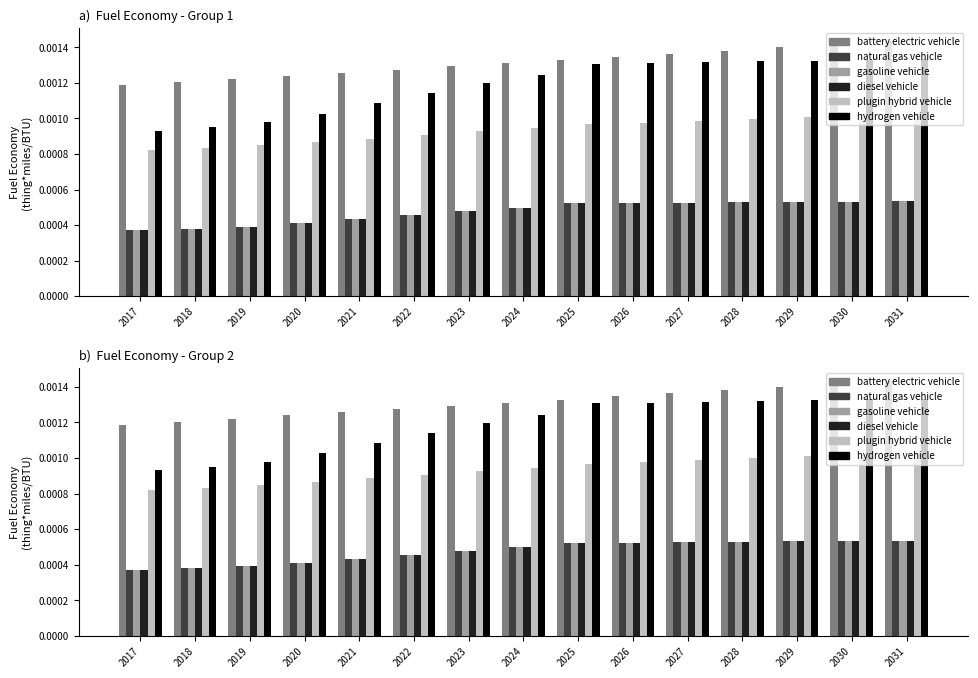

Are the bars grouped side by side (vs. stacked)?

Yes